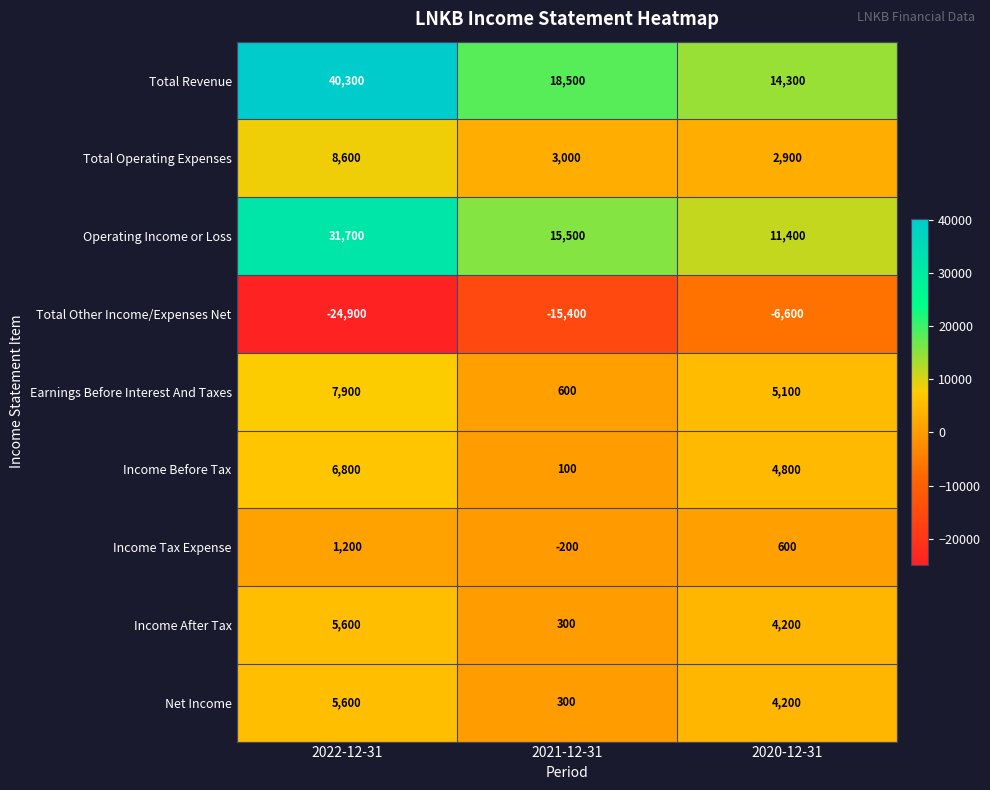

What is the sum of all Earnings Before Interest And Taxes values?

13600